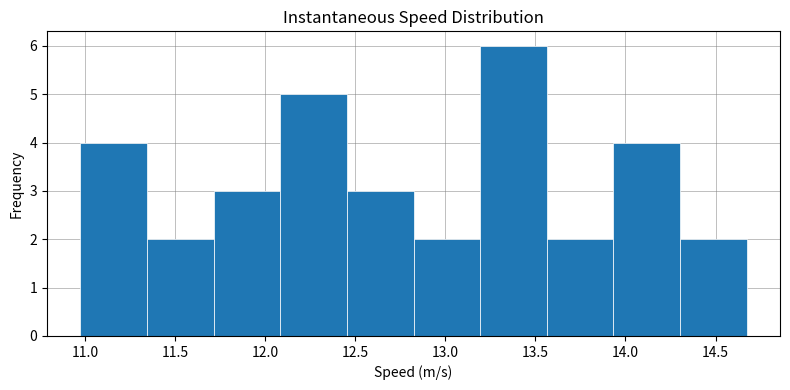

Over which range of the x-axis is the bar tallest?

13.20 to 13.55